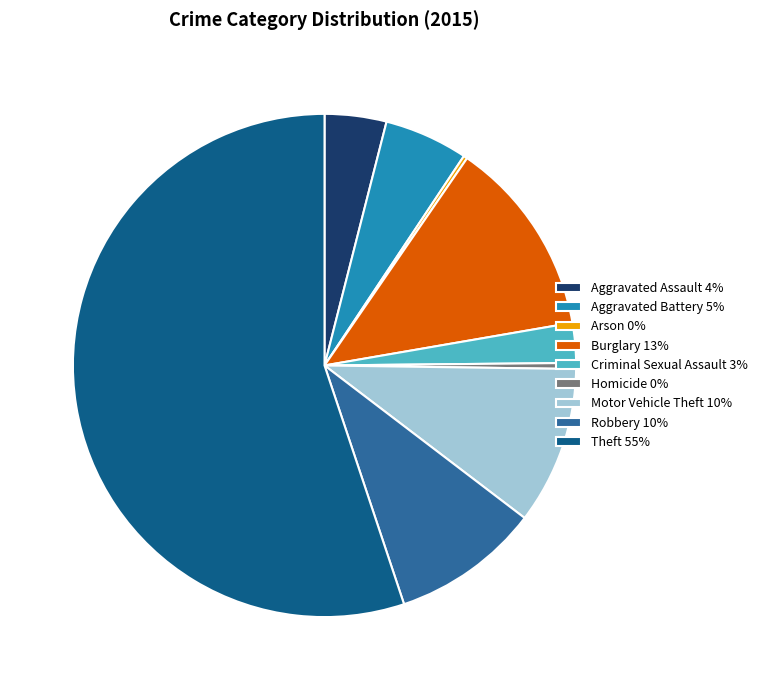

Combined, do Robbery 10% and Criminal Sexual Assault 3% account for over 50%?

No